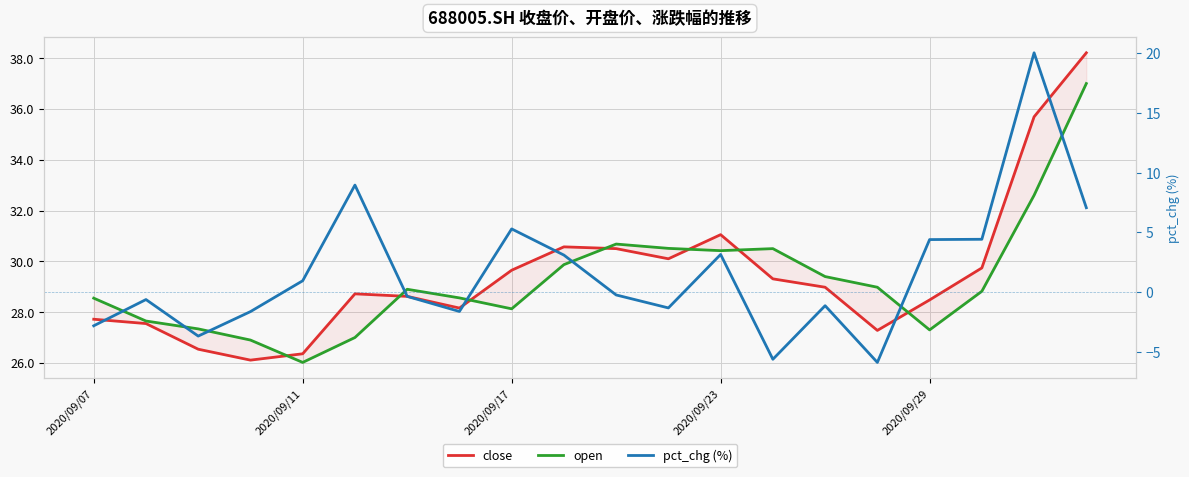

How many interior local valleys does the open series have?

4